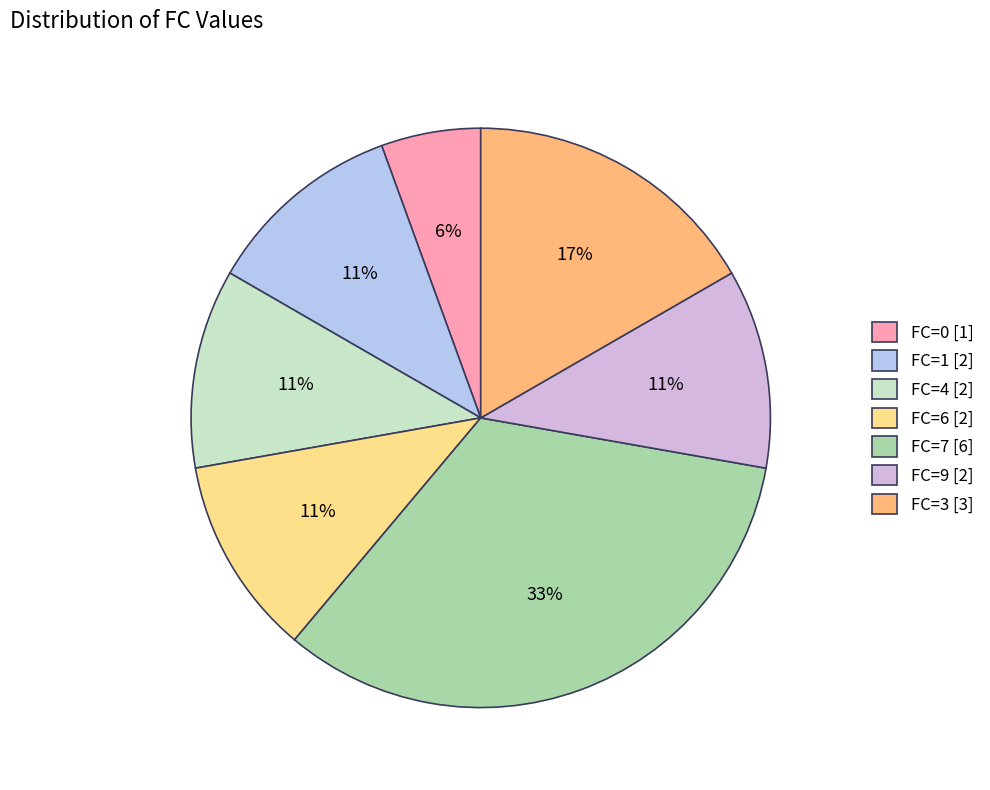

Which category has the biggest portion of the pie?

FC=7